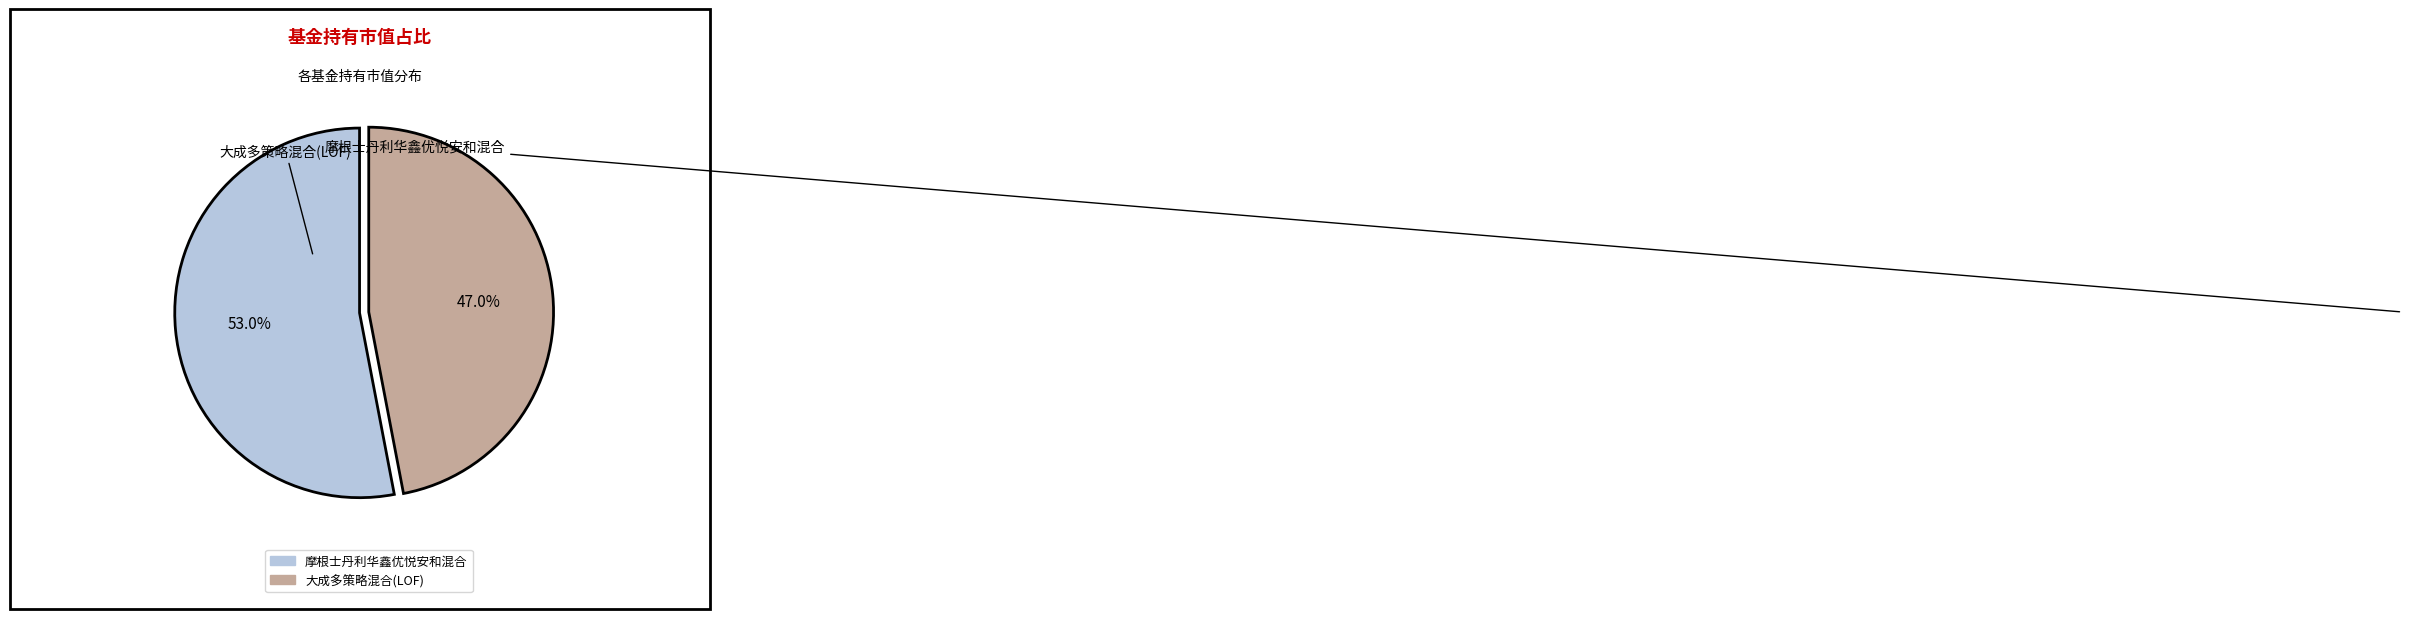

Do 大成多策略混合(LOF) and 摩根士丹利华鑫优悦安和混合 together represent more than half of the pie?

Yes